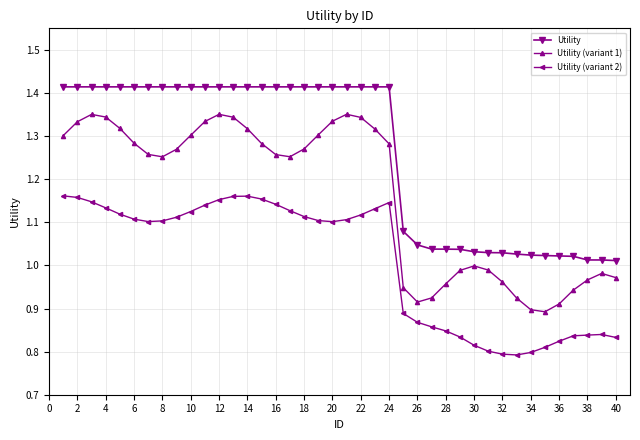

Rank the series by their maximum value, from lowest to highest.

Utility (variant 2), Utility (variant 1), Utility